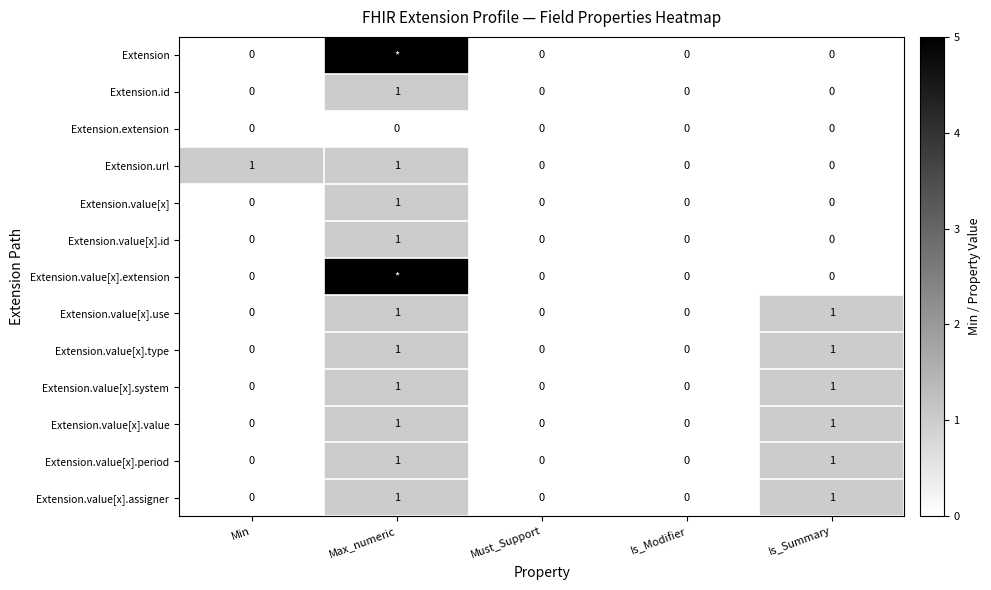

What is the difference between the maximum and minimum values in the Extension.value[x].use series?

1